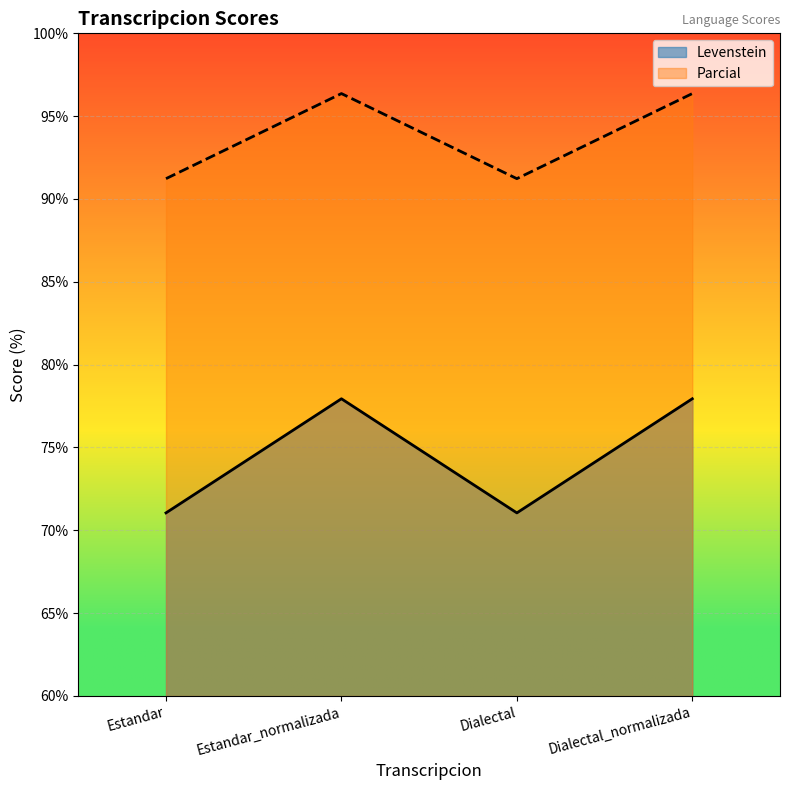

What is the greatest value displayed?

96.4